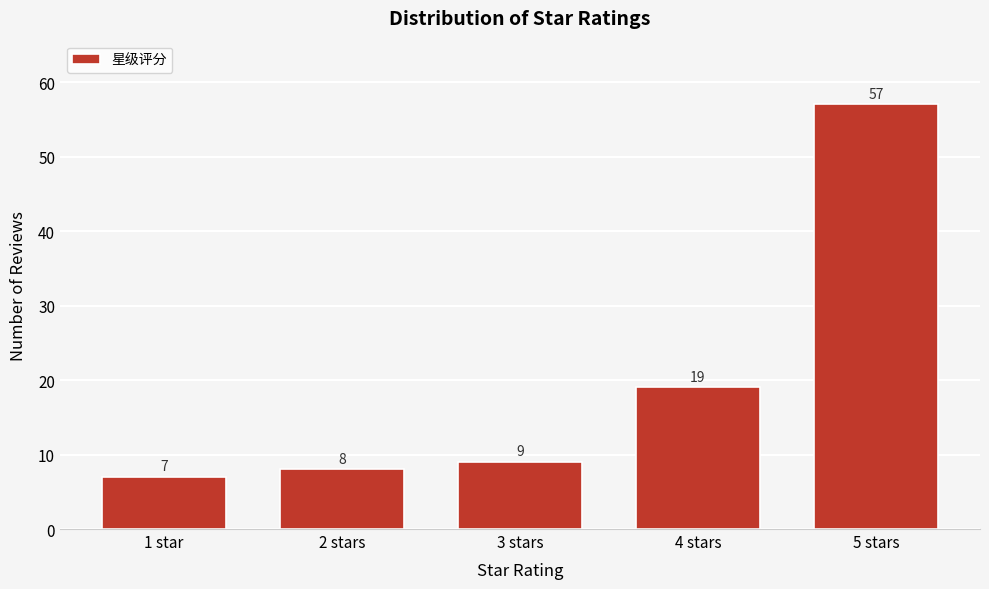

Reading right to left, what are all the values shown in this chart?

57	19	9	8	7